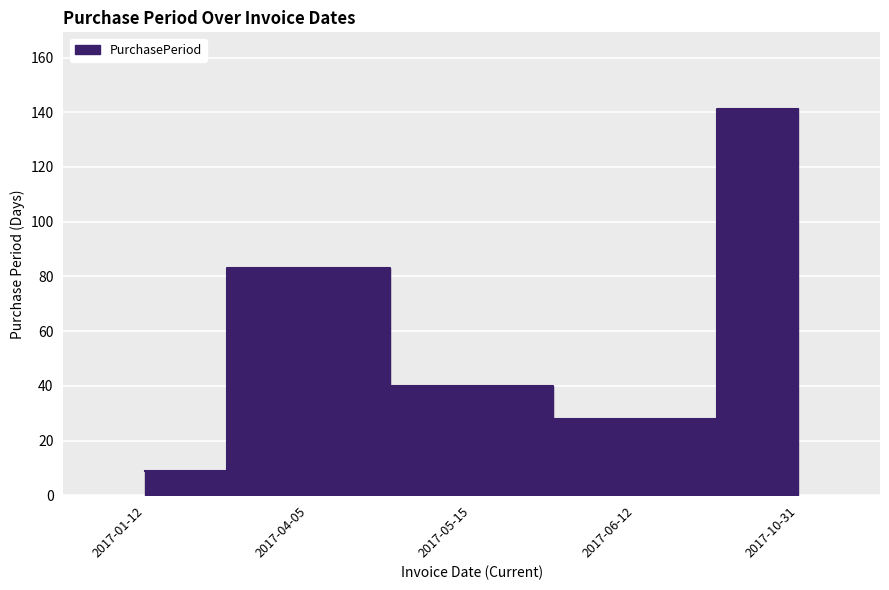

At which label is the value closest to 75?

2017-04-05